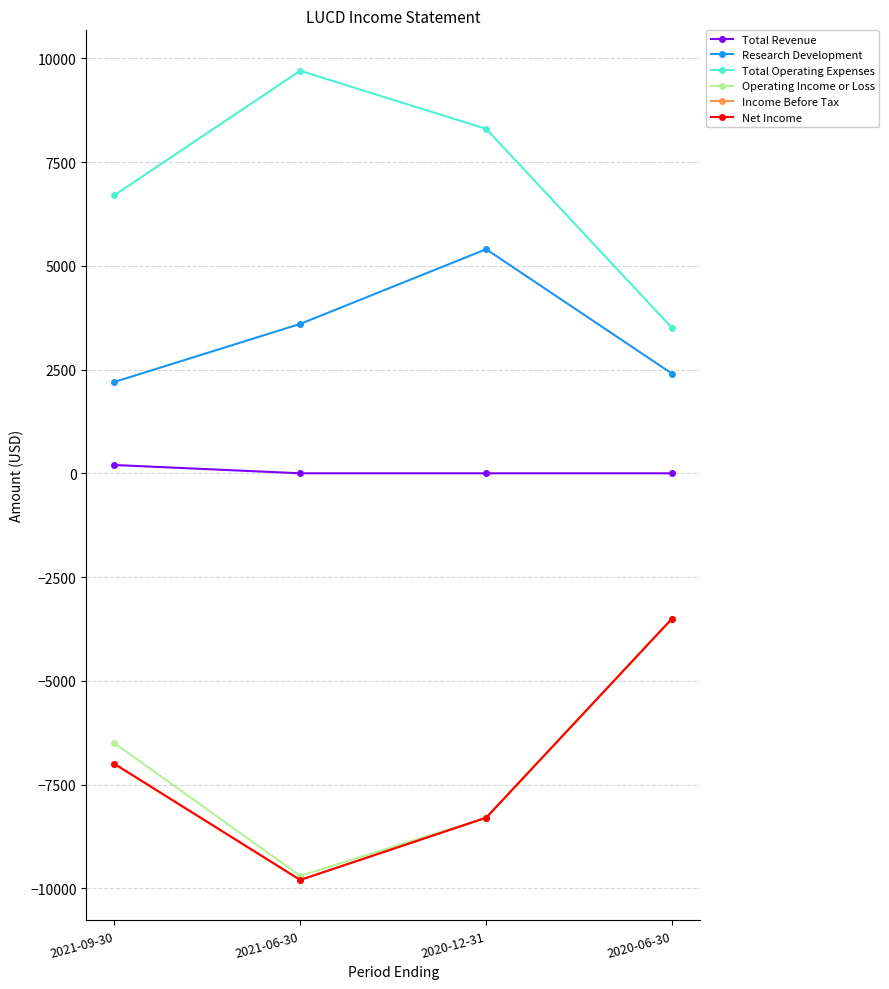

What is the difference between the highest and lowest values at 2020-12-31?

16600